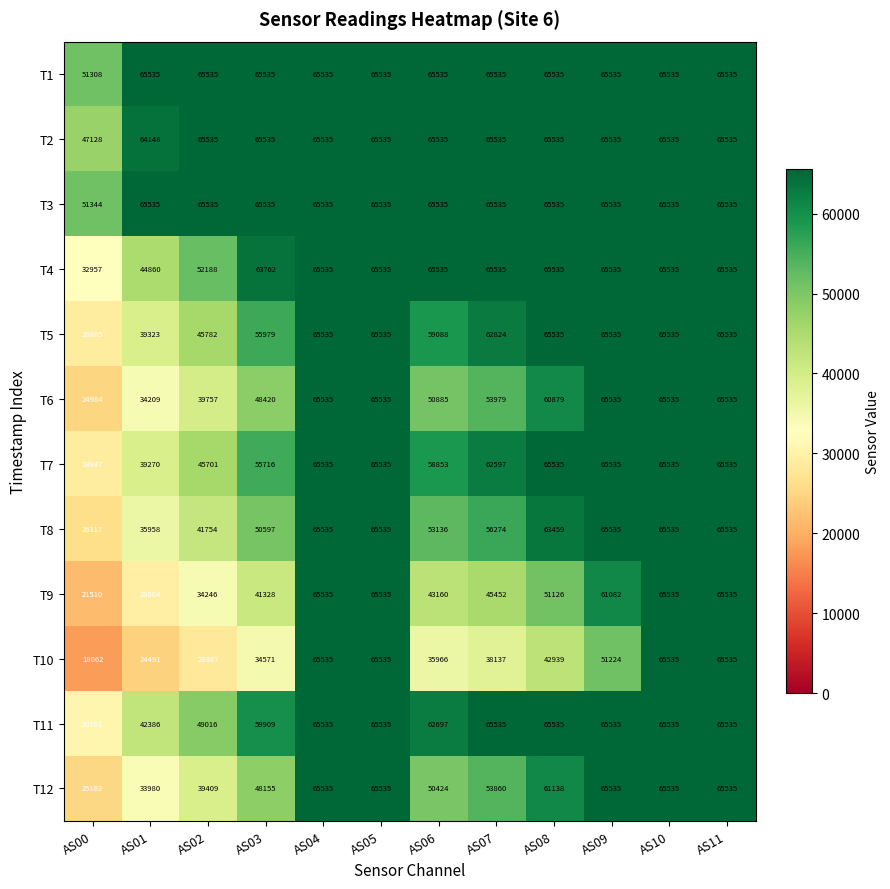

What is the sum of the T6 values at AS03 and AS08?

109299